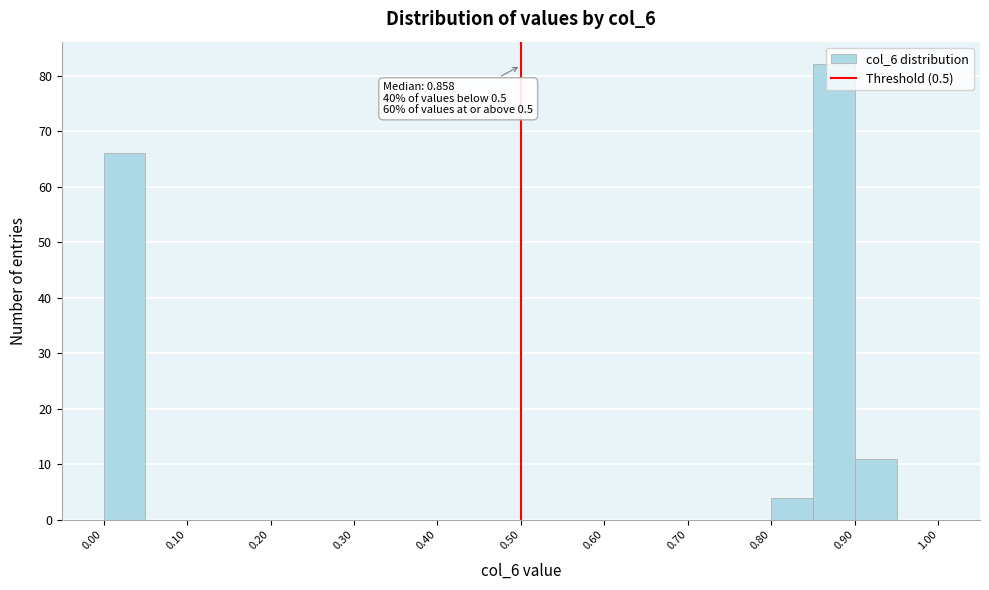

Which range on the x-axis has the tallest bar?

0.85 to 0.90